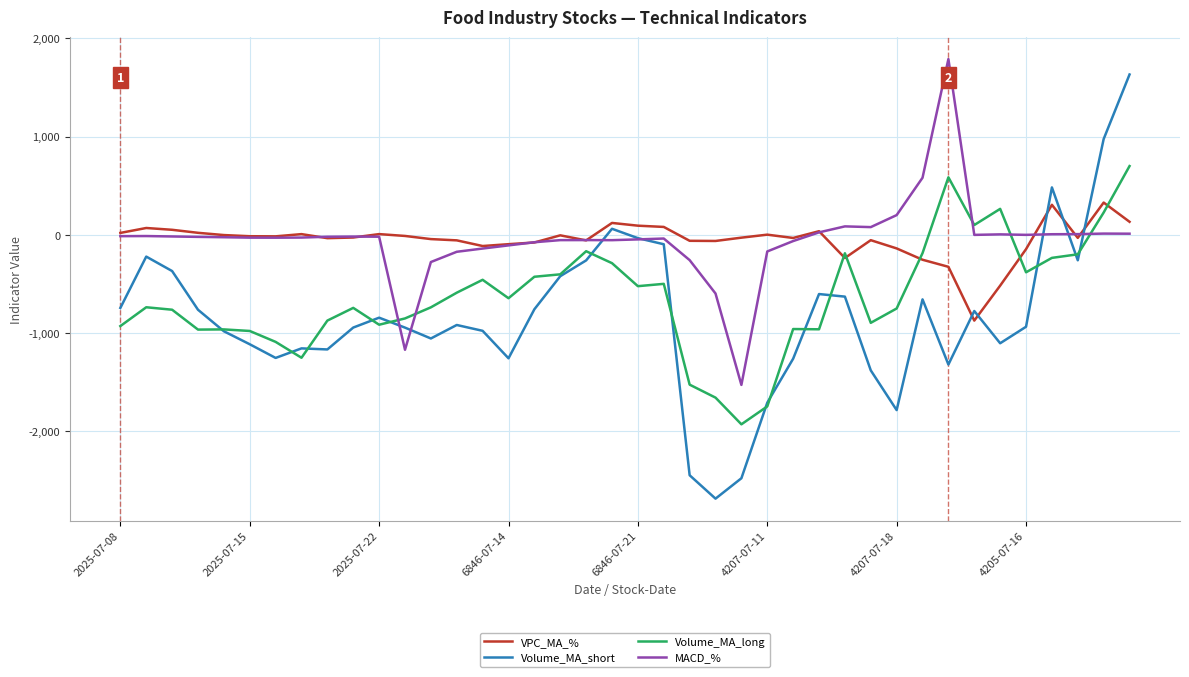

Does the chart display data point markers on the line(s)?

No